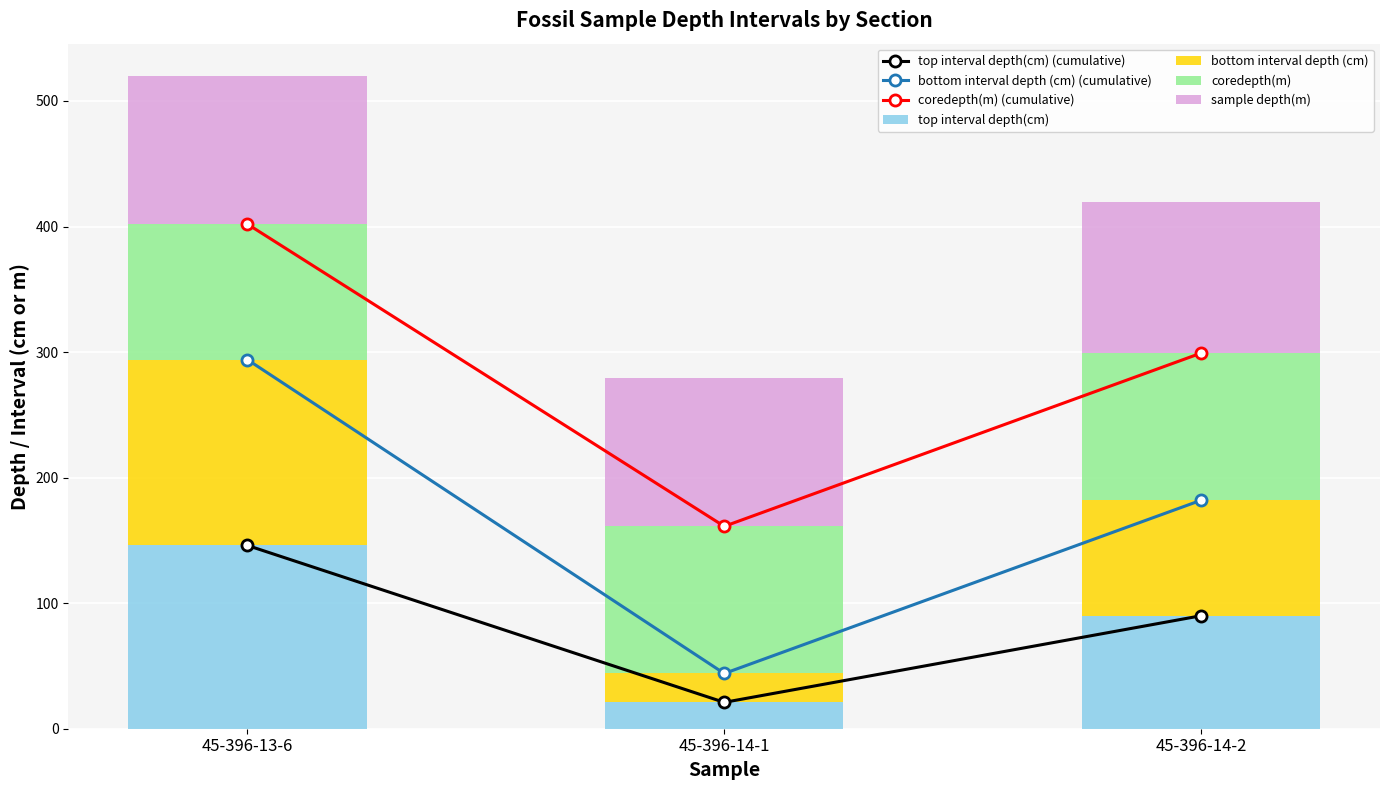

Which series changed the most between 45-396-13-6 and 45-396-14-2?

bottom interval depth (cm)